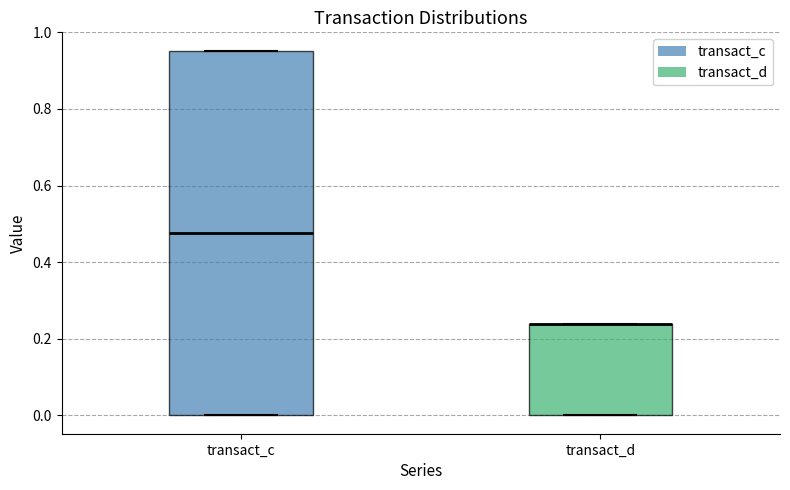

Reading left to right, read every box against the y-axis: the position of its median line, the range the box covers, and the ends of its whiskers. The values are not printed on the chart, so give them approximately, as read against the axis.

transact_c: median 0.48, box 0.00 to 0.96, whiskers 0.00 to 0.96
transact_d: median 0.24 (drawn on the box's upper edge), box 0.00 to 0.24, whiskers 0.00 to 0.24